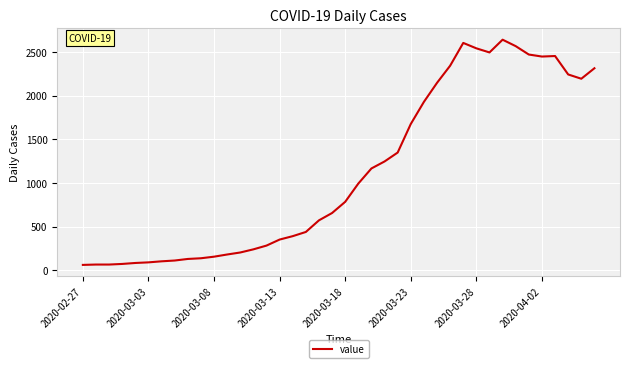

What is the greatest value displayed?

2639